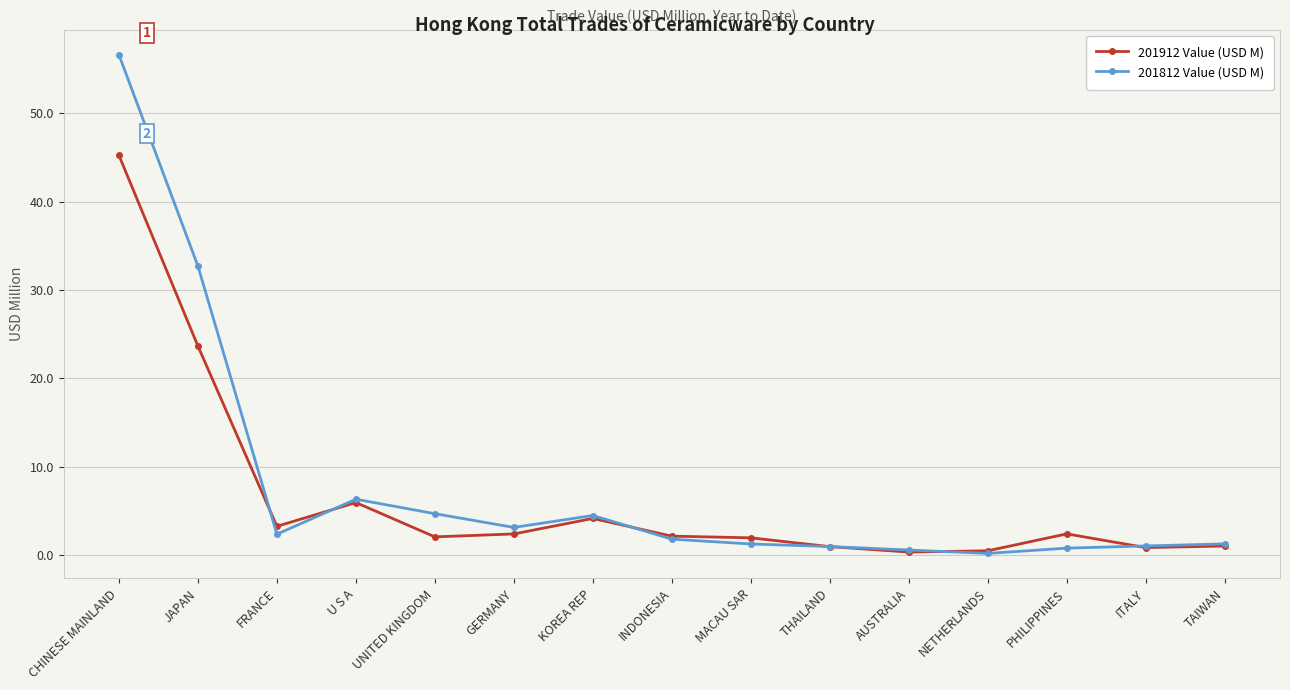

How many categories are shown in the chart?

15